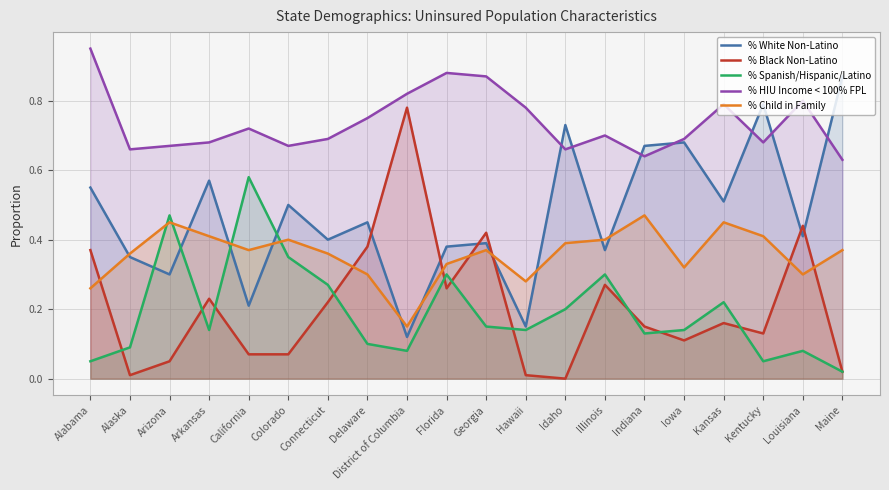

Reading right to left, extract all data points from this chart.

% White Non-Latino: 0.9	0.4	0.8	0.5	0.7	0.7	0.4	0.7	0.1	0.4	0.4	0.1	0.5	0.4	0.5	0.2	0.6	0.3	0.3	0.6
% Black Non-Latino: 0.0	0.4	0.1	0.2	0.1	0.1	0.3	0.0	0.0	0.4	0.3	0.8	0.4	0.2	0.1	0.1	0.2	0.1	0.0	0.4
% Spanish/Hispanic/Latino: 0.0	0.1	0.1	0.2	0.1	0.1	0.3	0.2	0.1	0.1	0.3	0.1	0.1	0.3	0.3	0.6	0.1	0.5	0.1	0.1
% HIU Income < 100% FPL: 0.6	0.8	0.7	0.8	0.7	0.6	0.7	0.7	0.8	0.9	0.9	0.8	0.8	0.7	0.7	0.7	0.7	0.7	0.7	0.9
% Child in Family: 0.4	0.3	0.4	0.5	0.3	0.5	0.4	0.4	0.3	0.4	0.3	0.1	0.3	0.4	0.4	0.4	0.4	0.5	0.4	0.3